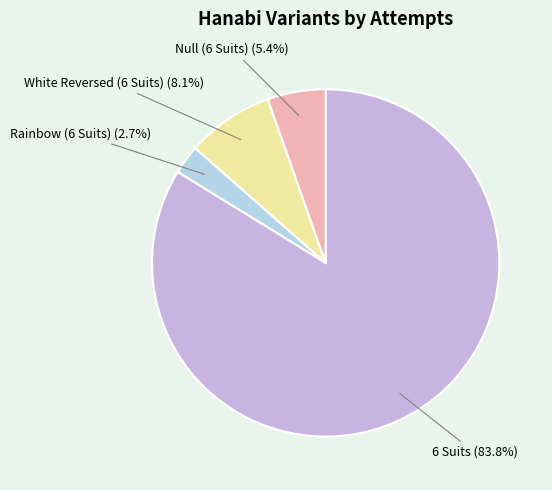

How many slices are in this pie chart?

4